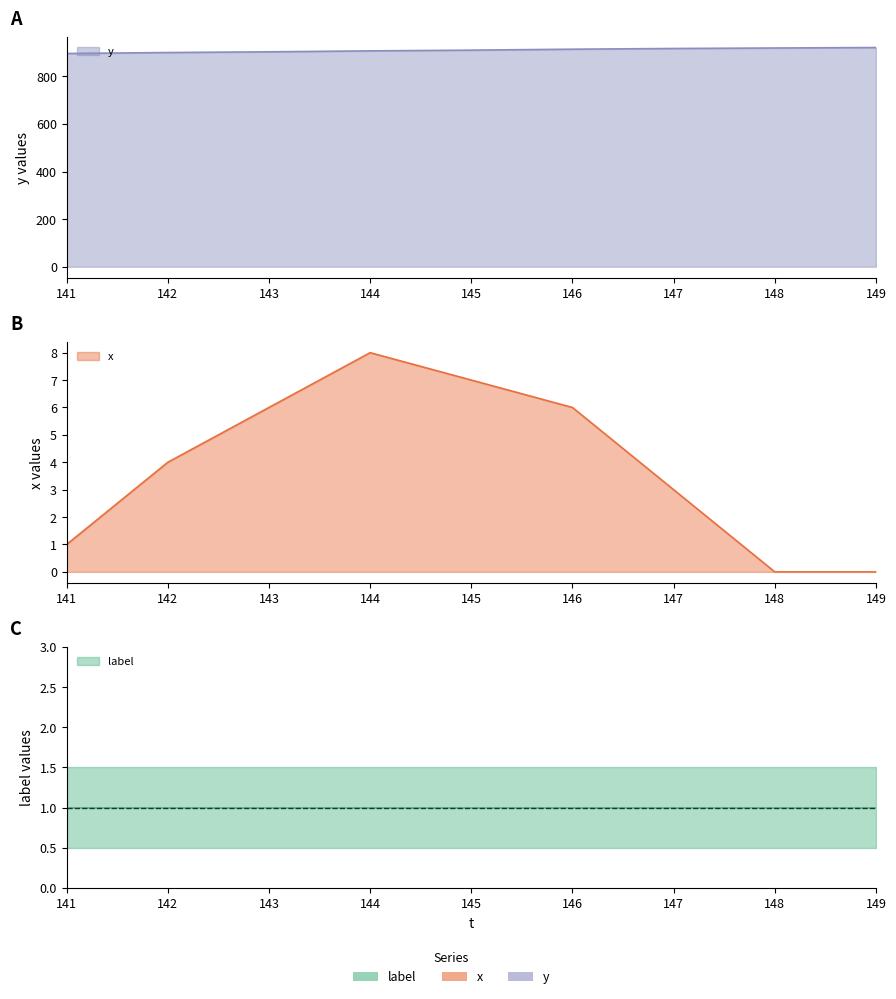

What is the sum of the y values at 141 and 148?

1815